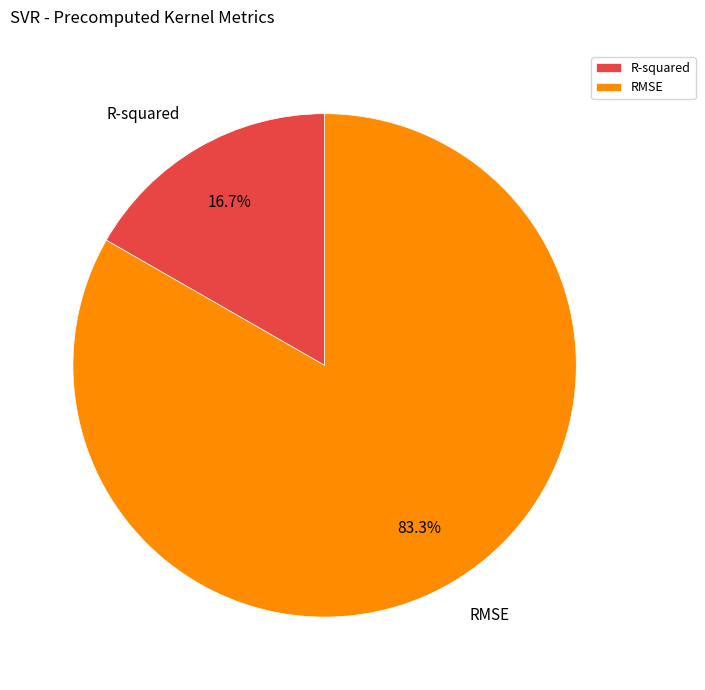

Does RMSE represent more than half of the total?

Yes